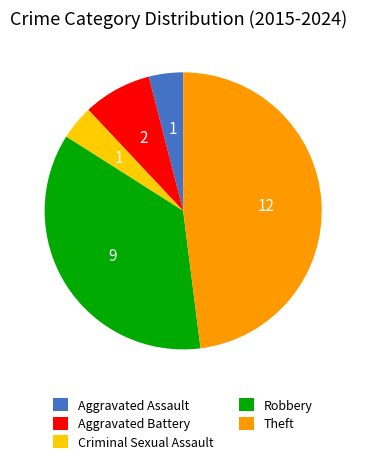

What is the largest slice in the pie chart?

Theft